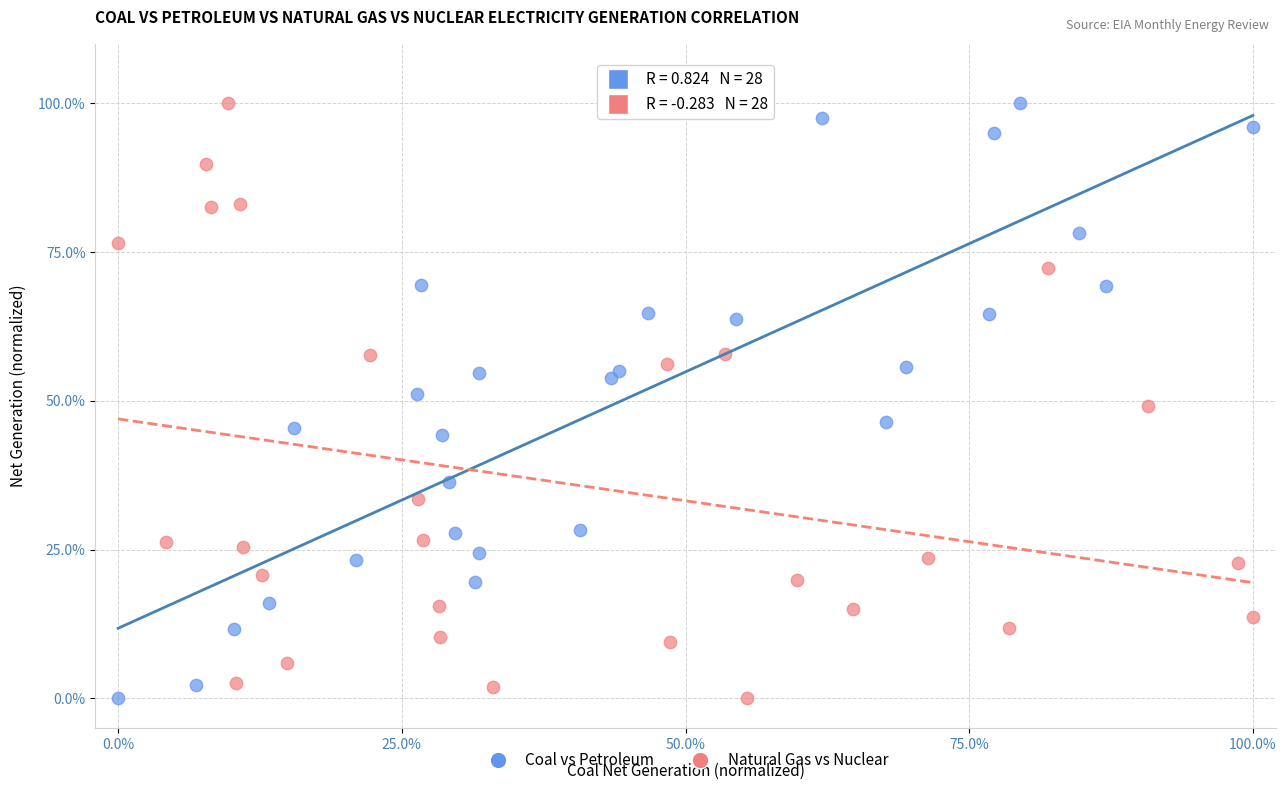

What are all the series names shown in the legend?

Coal vs Petroleum, Natural Gas vs Nuclear